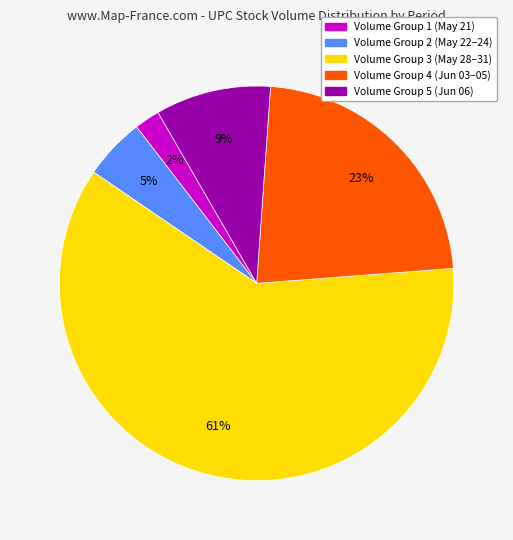

How many slices are in this pie chart?

5